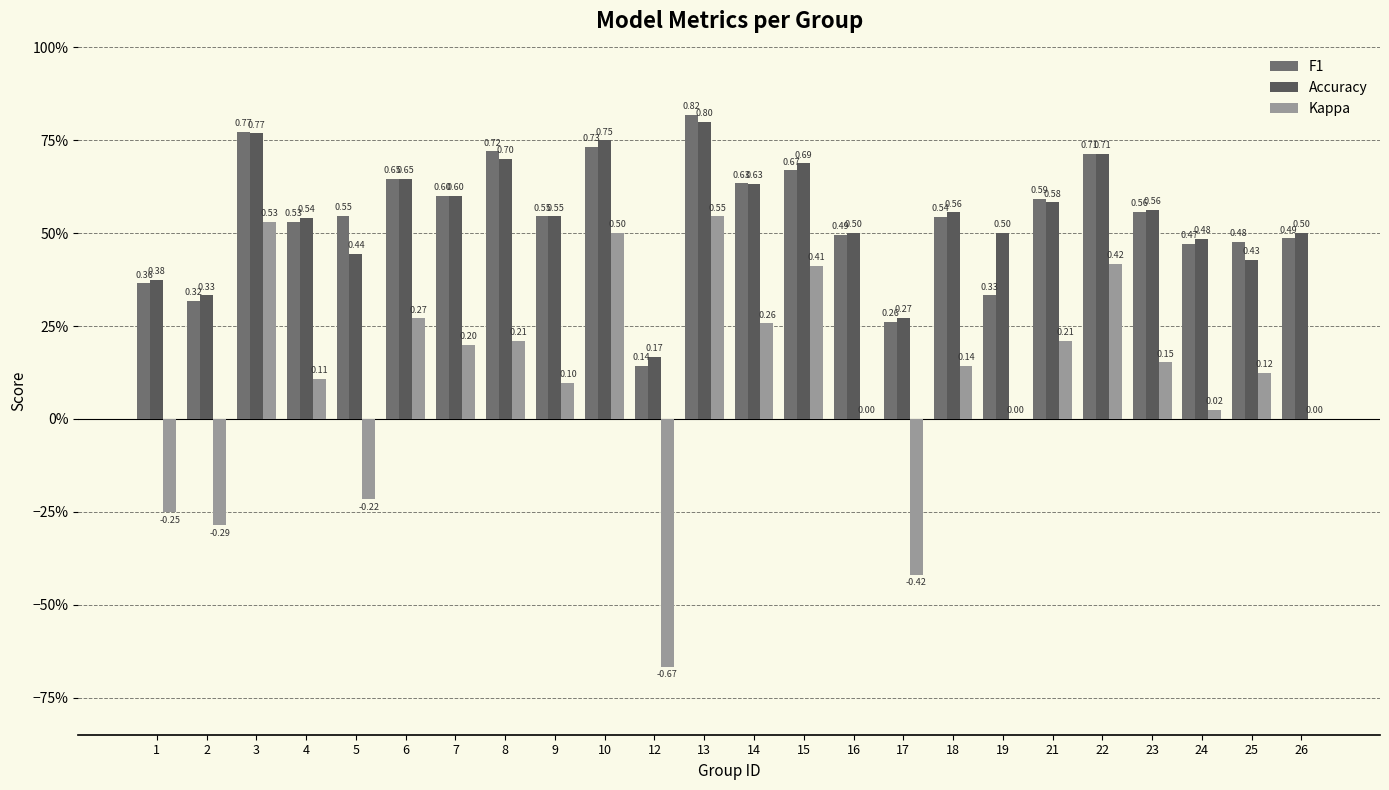

Are the bars horizontal?

No